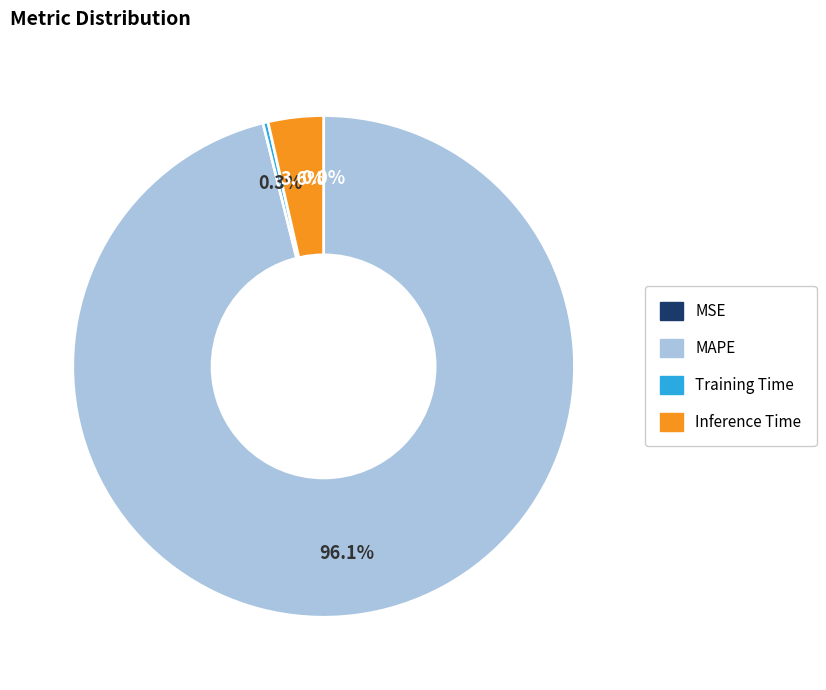

What is the largest slice in the pie chart?

MAPE